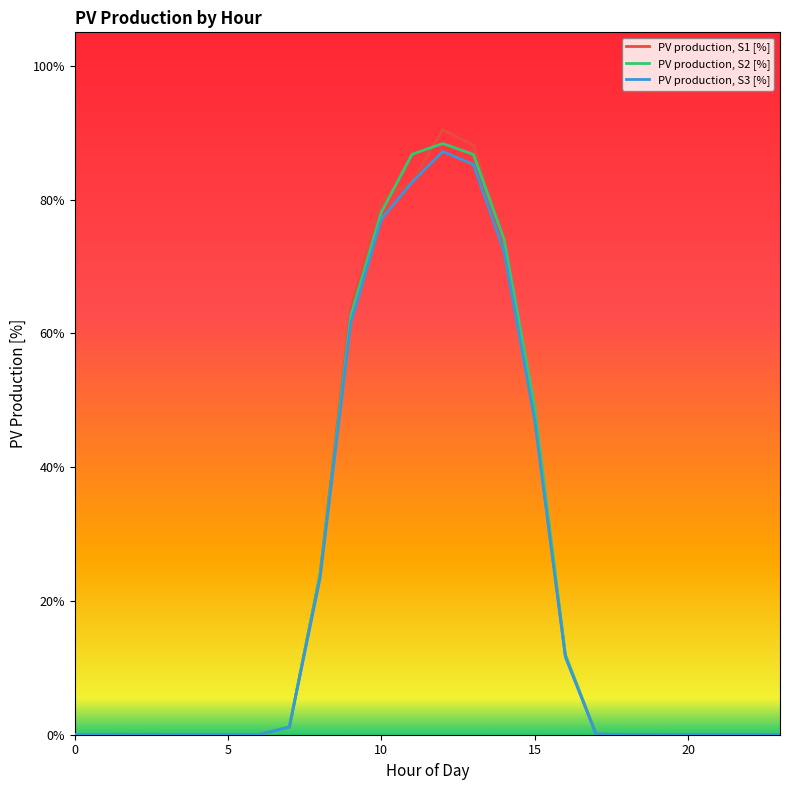

Which label corresponds to the largest value in the chart?

12